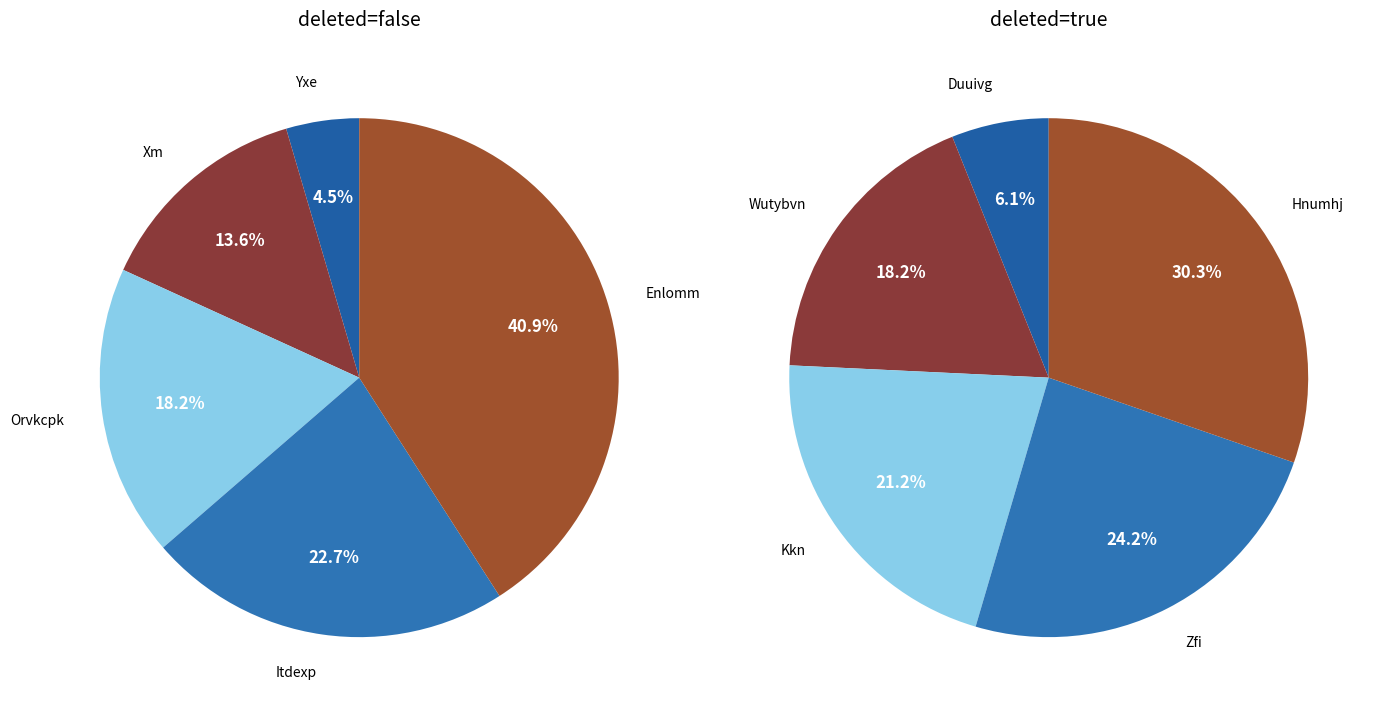

The 1 slice represents 11% of the pie. True or false?

False